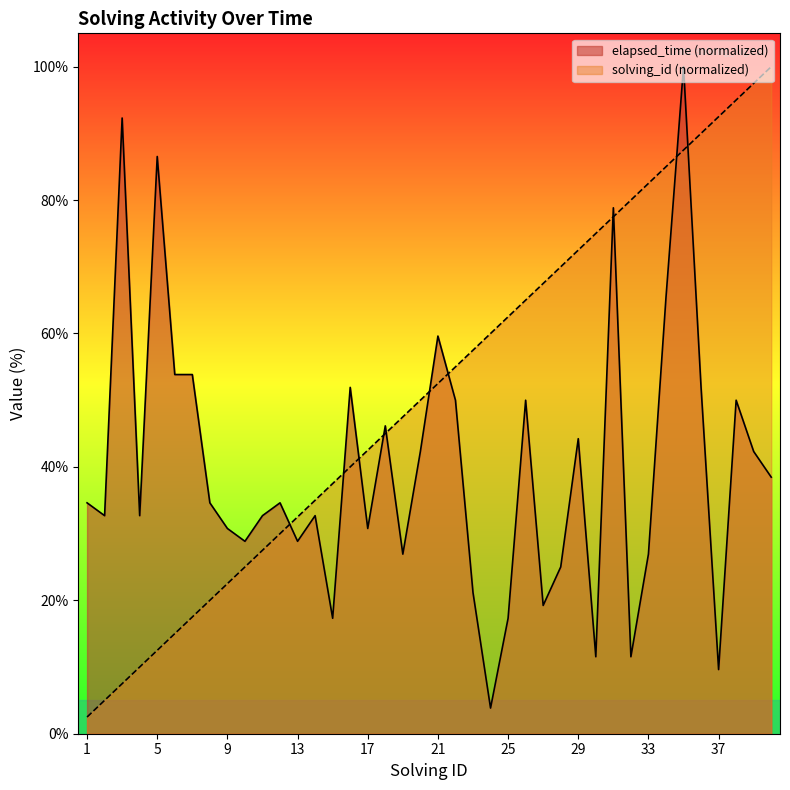

What is the value of the solving_id point at the 24th from the left?

60.0